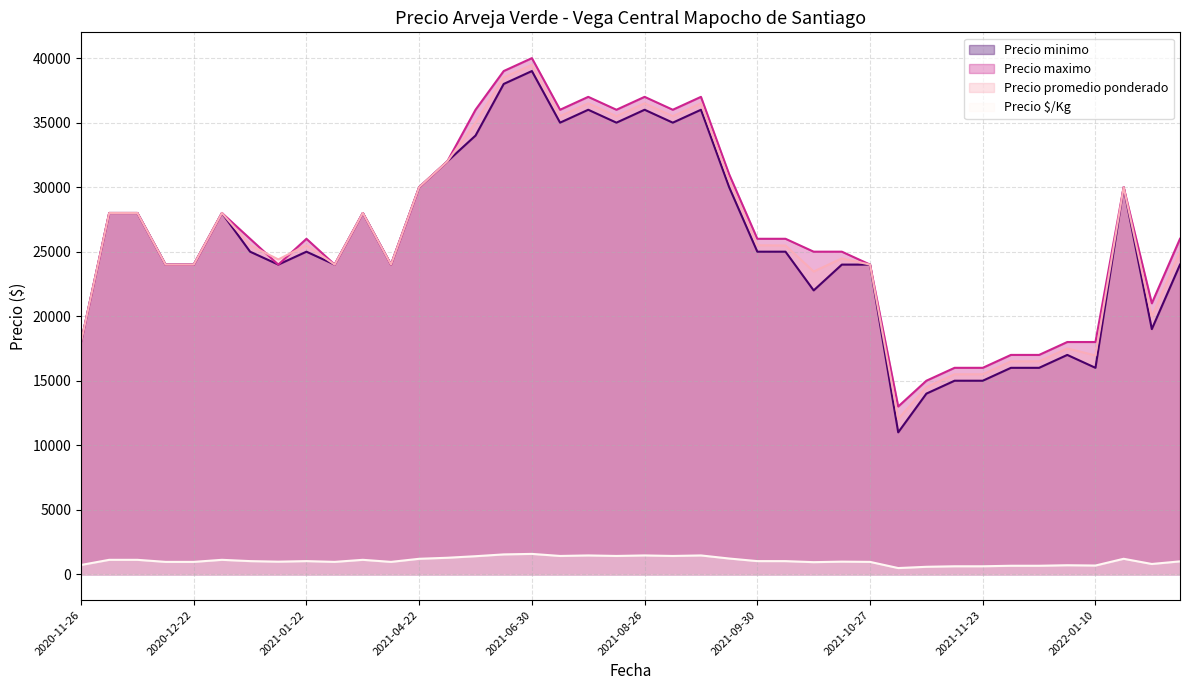

What is the minimum value for Precio promedio ponderado?

12042